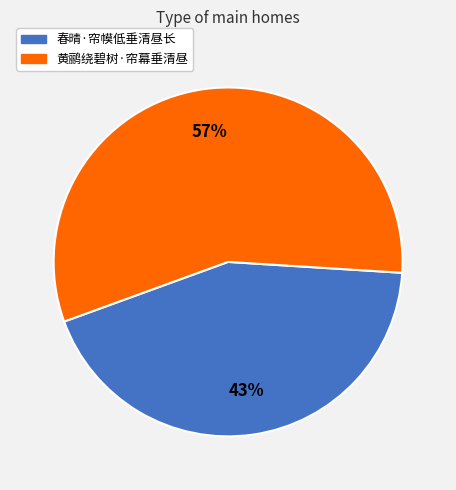

Is the sum of 春晴·帘幙低垂清昼长 and 黄鹂绕碧树·帘幕垂清昼 greater than half?

Yes